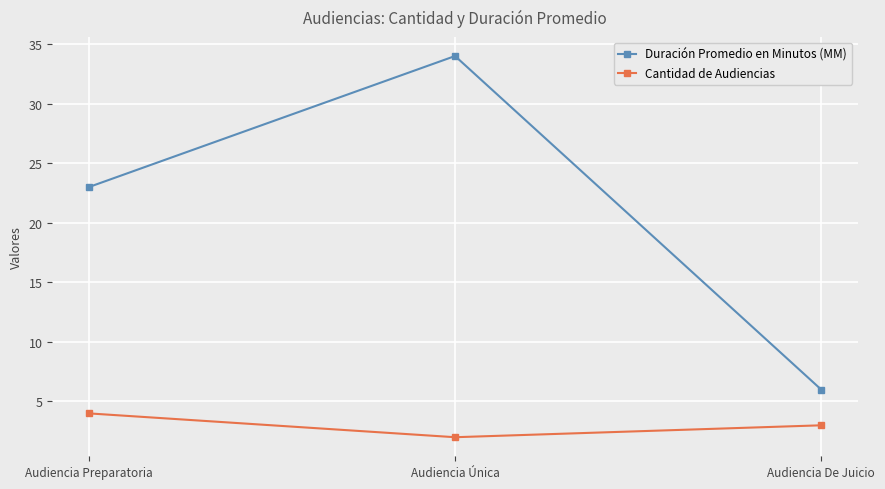

Which series changed the most between Audiencia Preparatoria and Audiencia Única?

Duración Promedio en Minutos (MM)